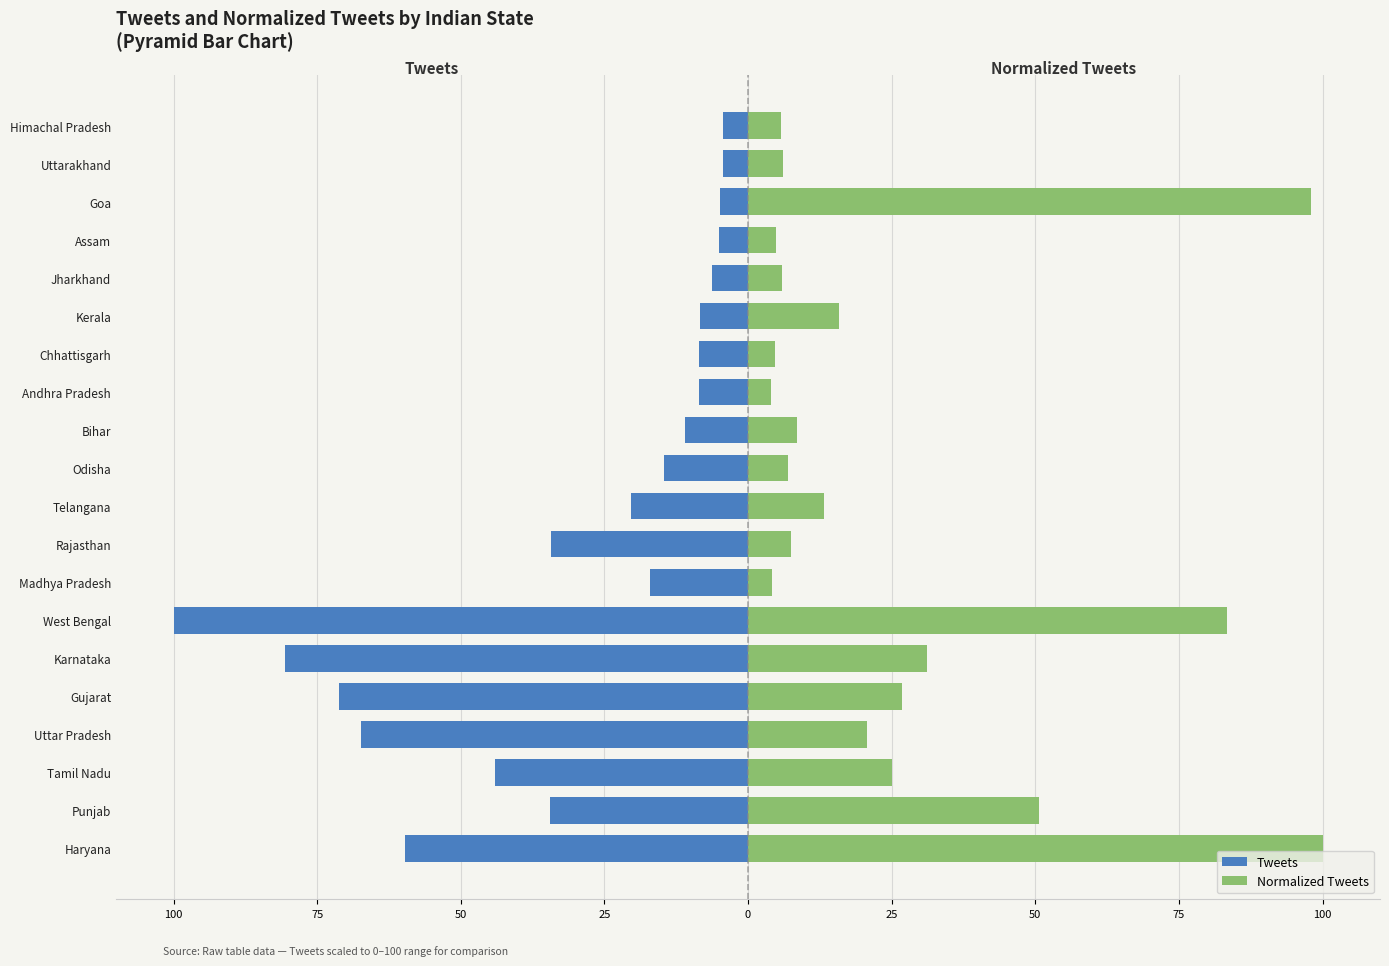

How many values in the Normalized Tweets series exceed 13?

10